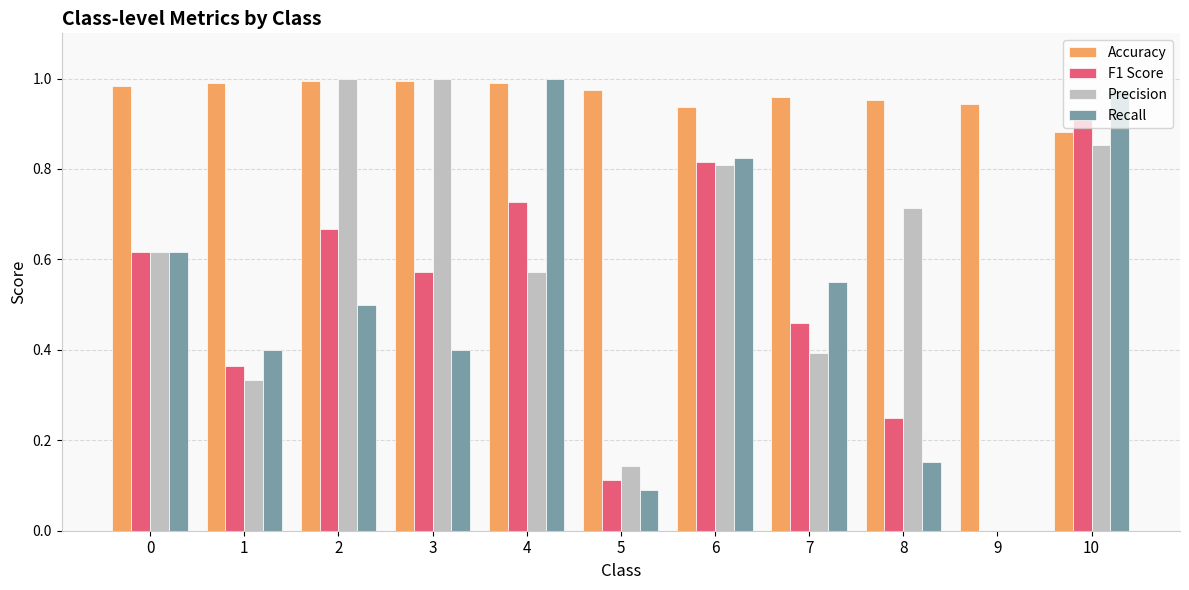

Which series changed the most between 7 and 9?

Recall